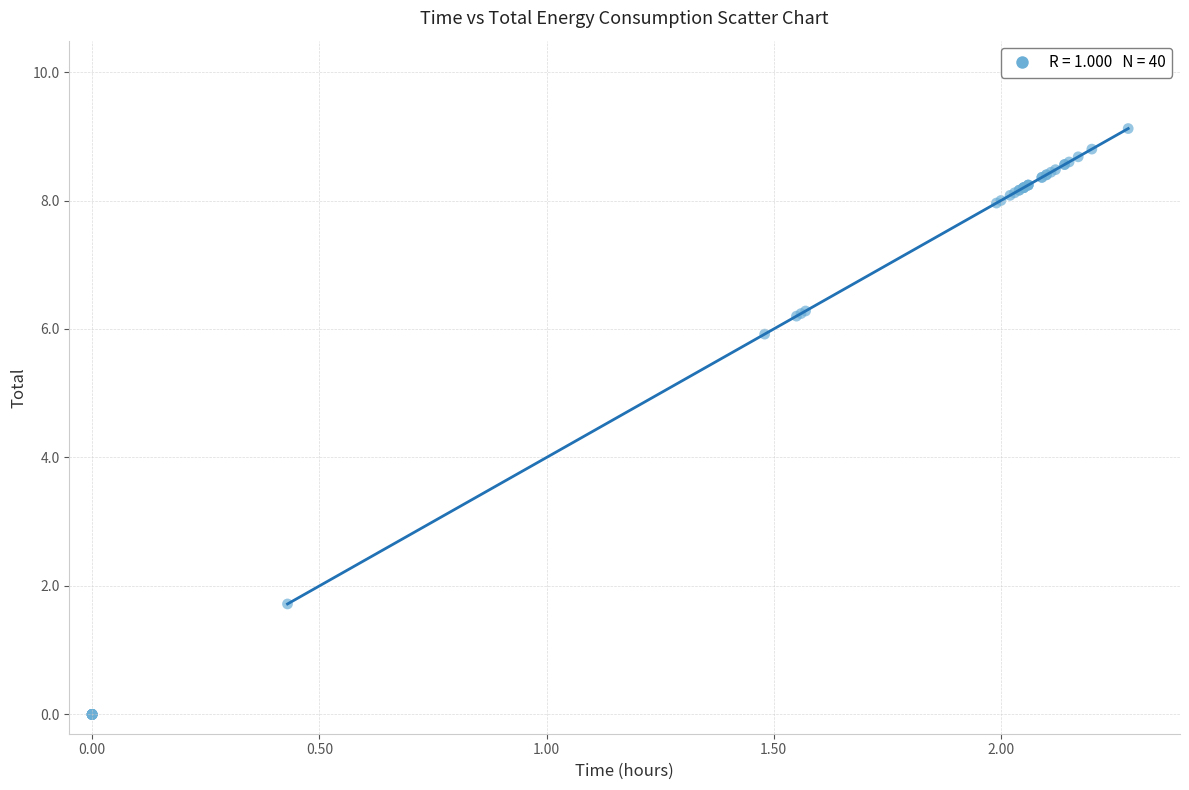

What Y value in the scatter plot is closest to 4?

5.9